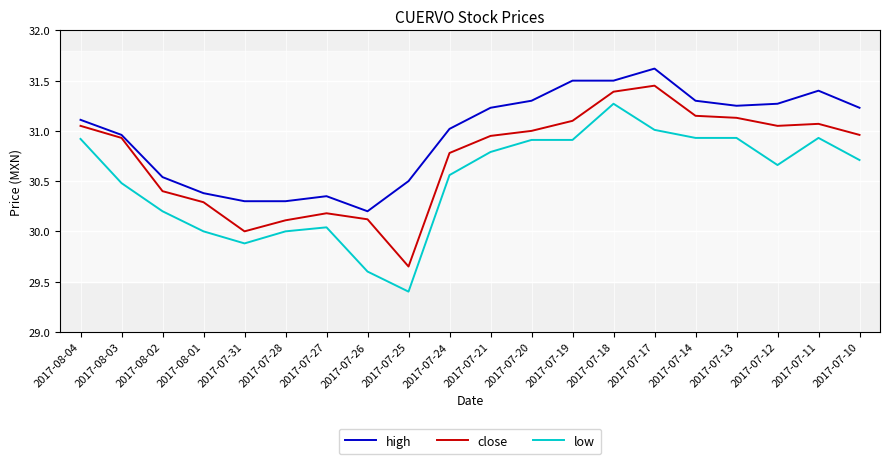

Between 2017-07-31 and 2017-07-20, which series saw the biggest shift?

low